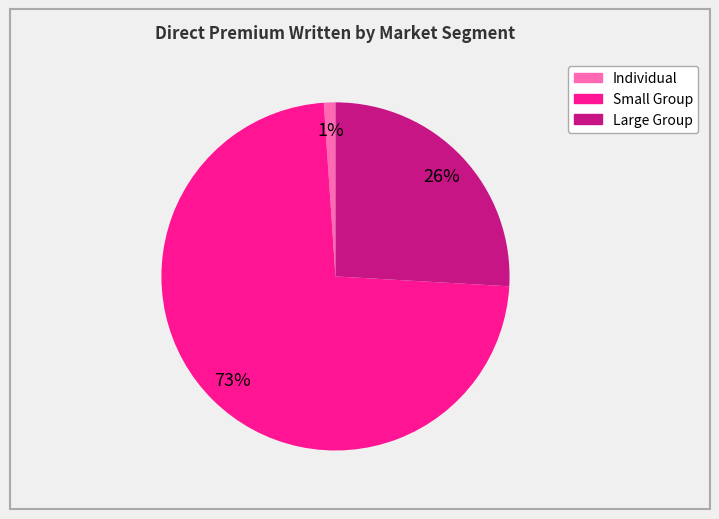

Combined, do Individual and Large Group account for over 50%?

No